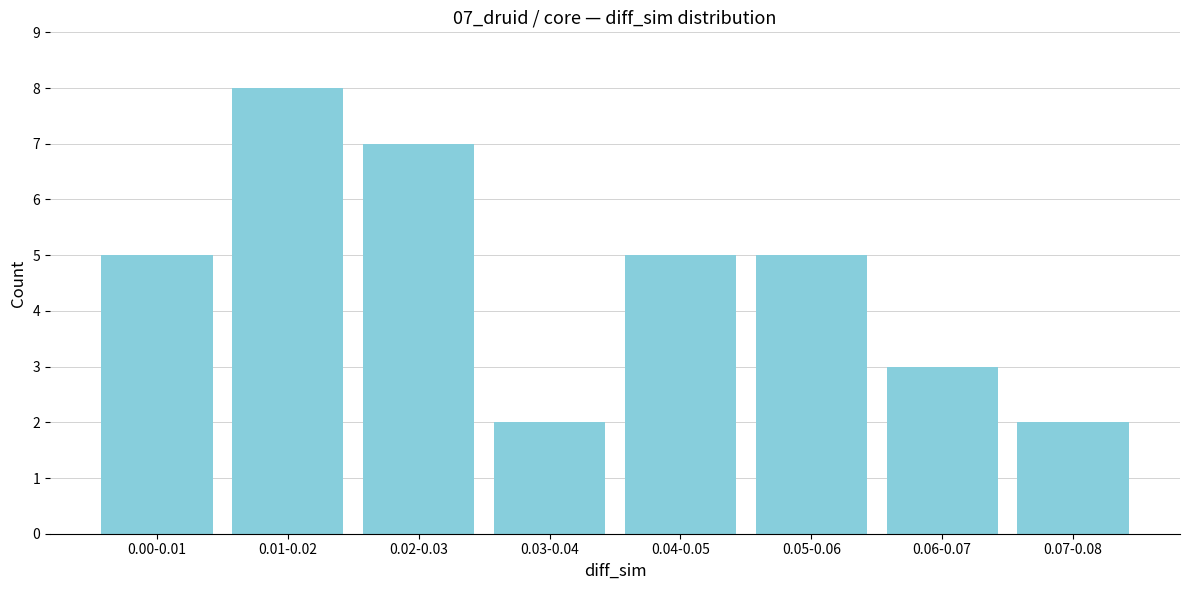

Reading right to left, extract all data points from this chart.

0.07-0.08=2	0.06-0.07=3	0.05-0.06=5	0.04-0.05=5	0.03-0.04=2	0.02-0.03=7	0.01-0.02=8	0.00-0.01=5